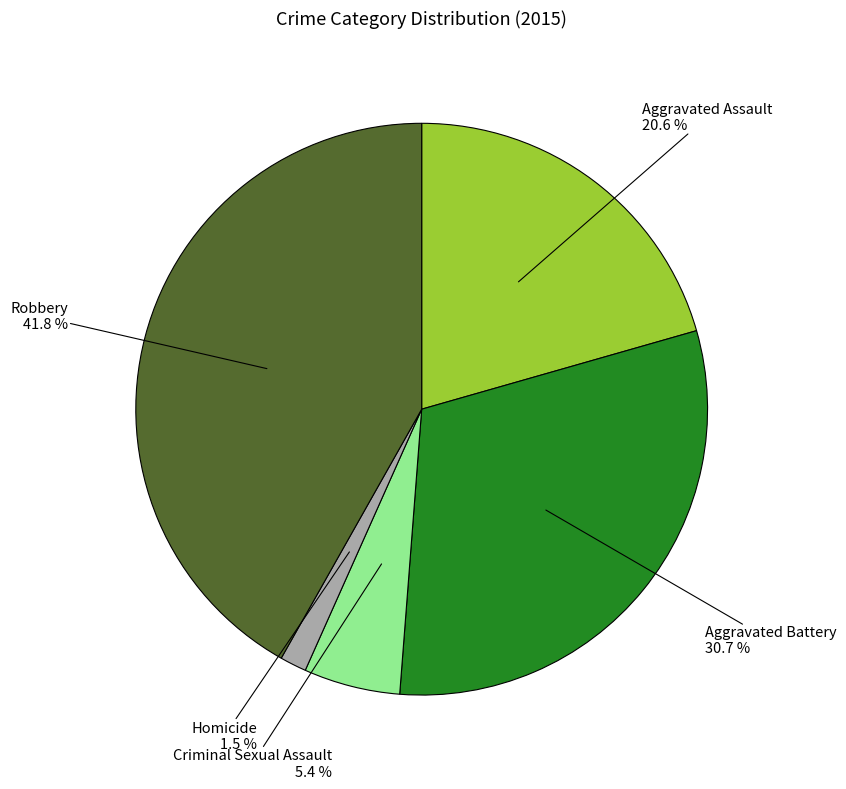

Is there a majority slice in this chart?

No